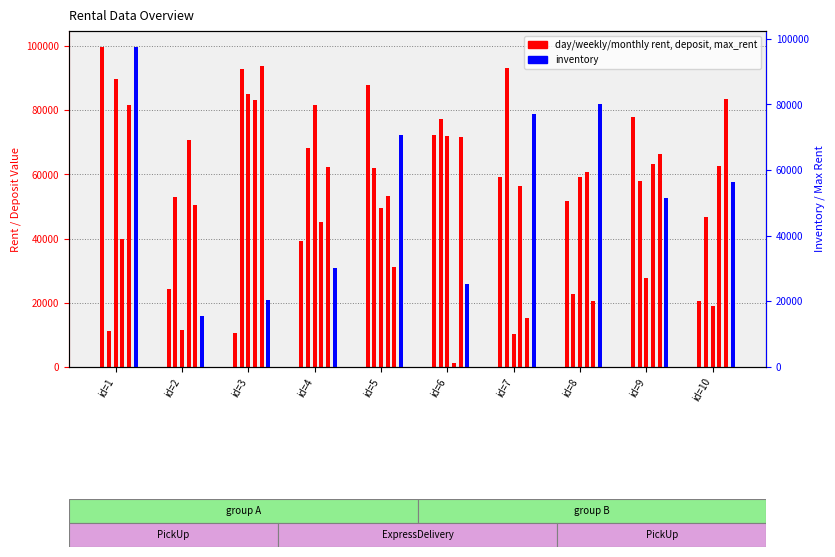

Which series has the largest total across all categories?

weekly_rent